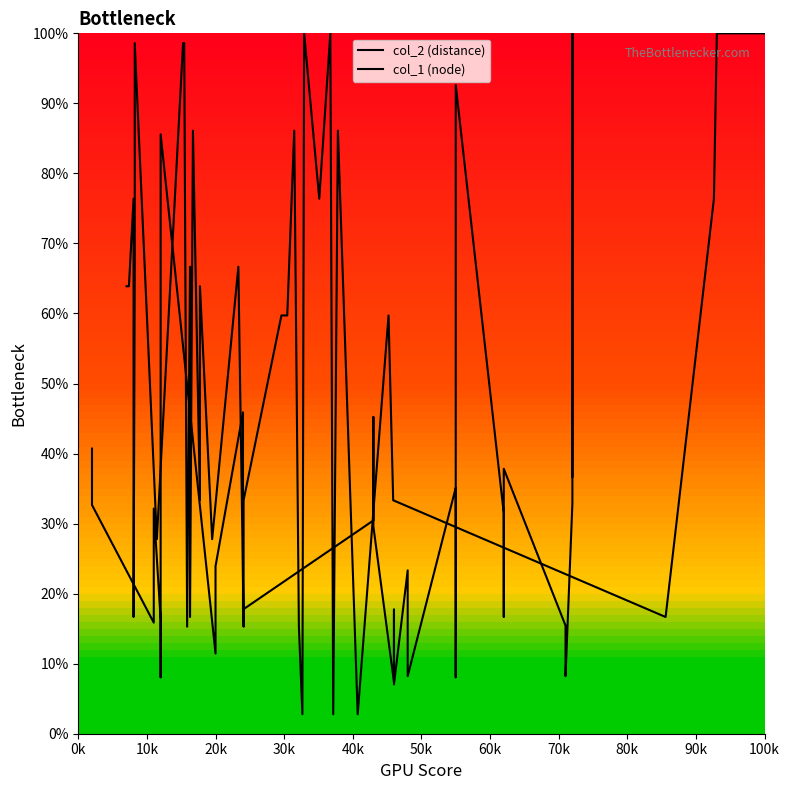

What is the difference between the maximum and second lowest values in the col_1 (node) series?

97.2